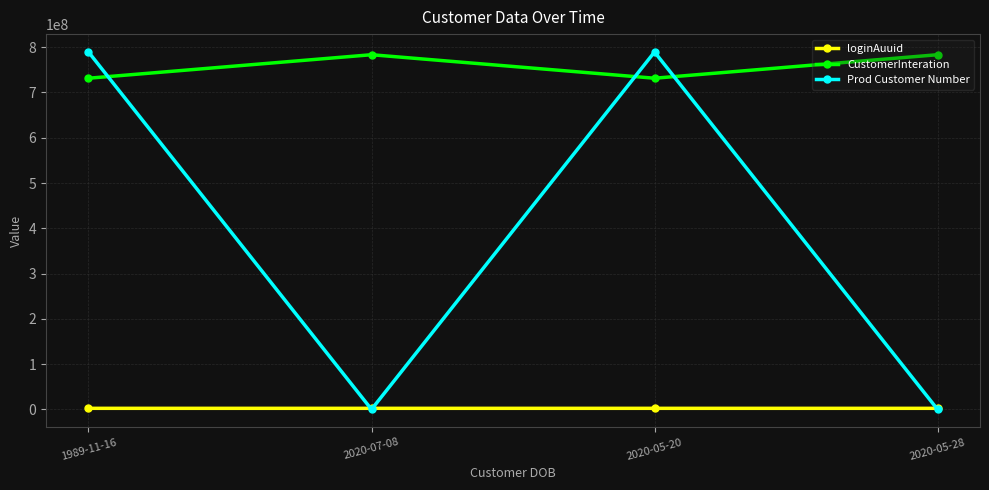

Which series changed the most between 1989-11-16 and 2020-05-28?

Prod Customer Number